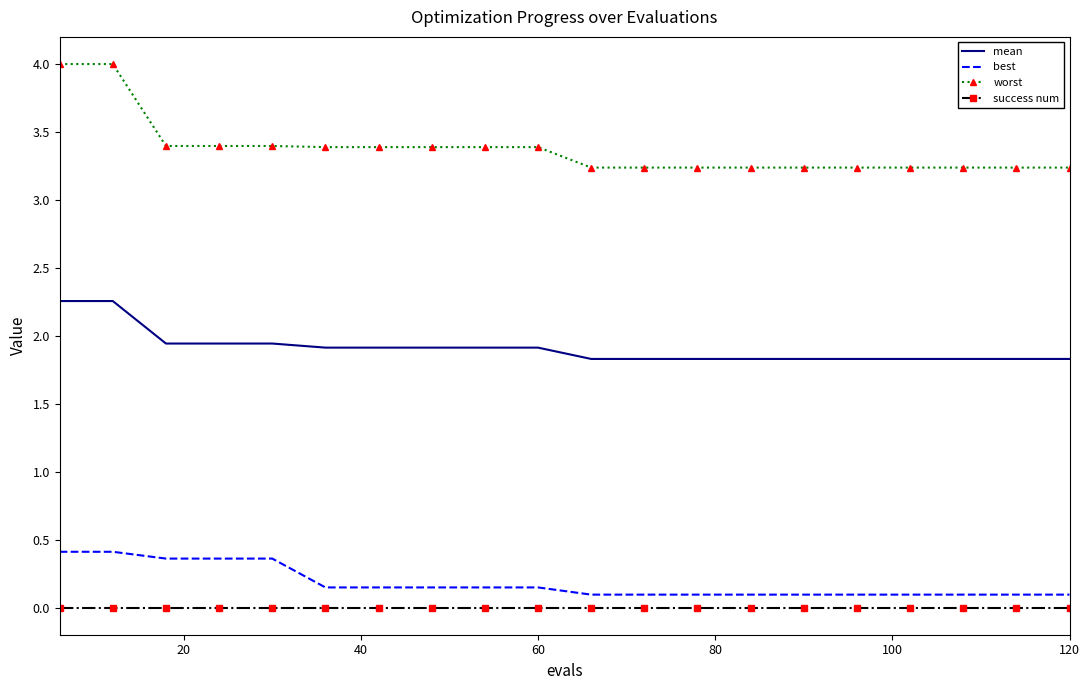

What is the average value of the best series?

0.2